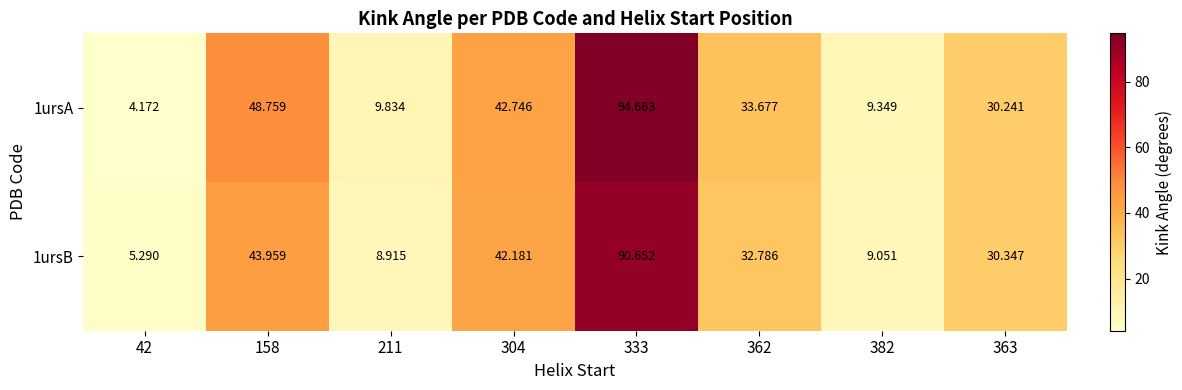

List the series in order of their peak value, lowest first.

1ursB, 1ursA